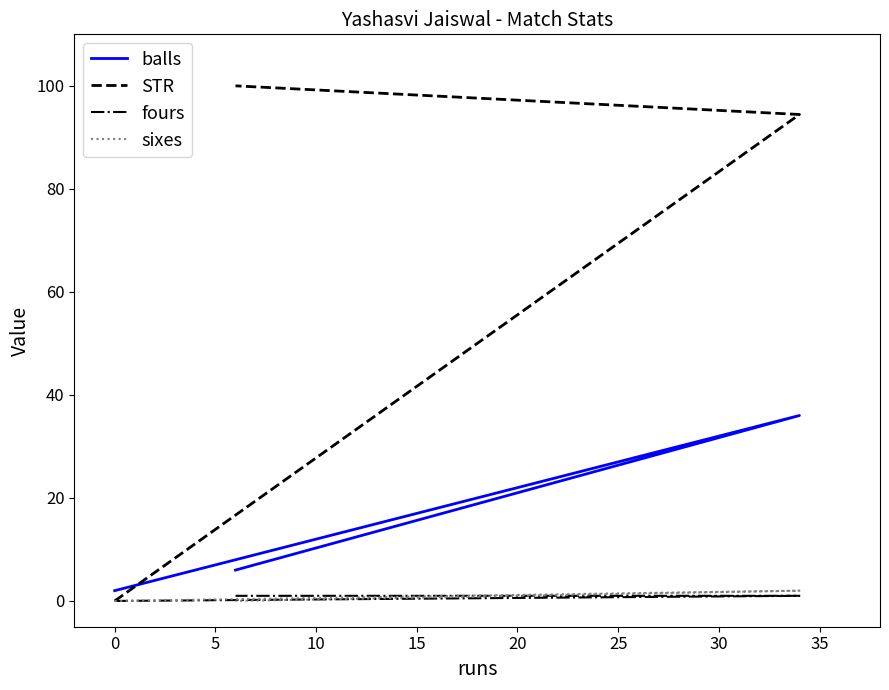

What is the approximate value of balls at 0?

2.0